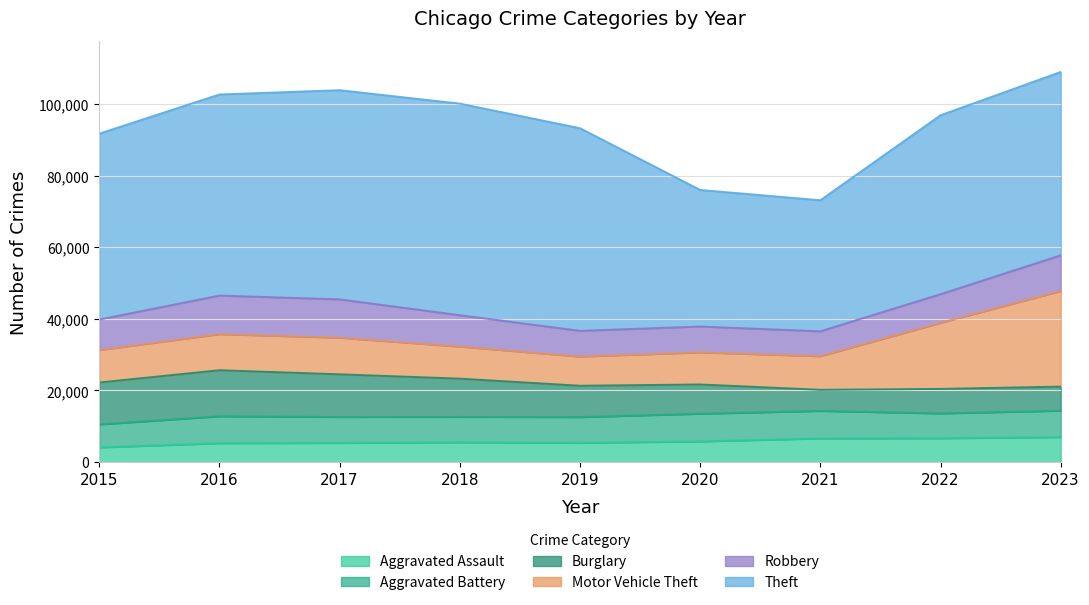

How many distinct data groups are displayed?

6